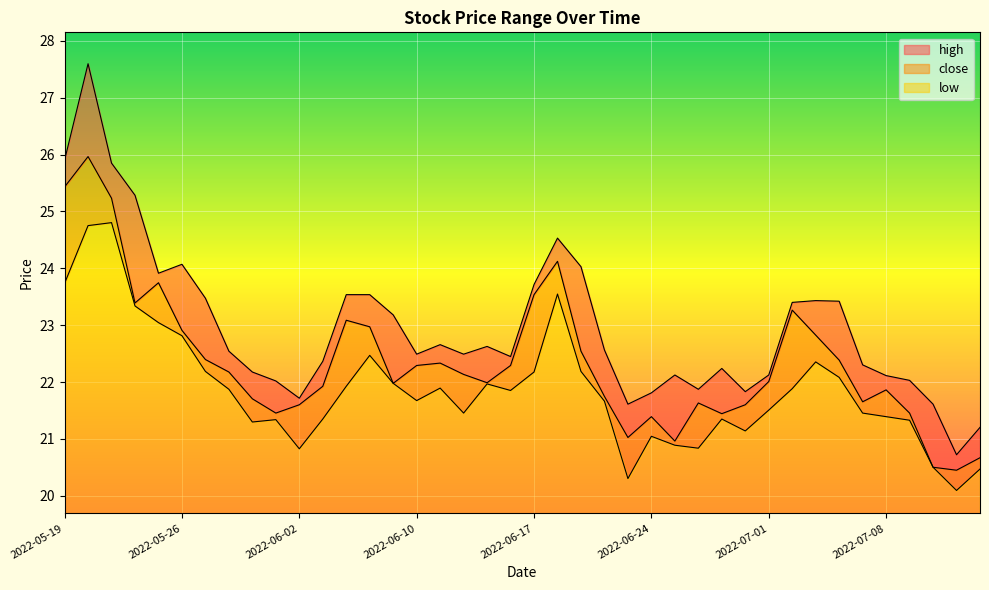

How many values in the low series are below 21?

7